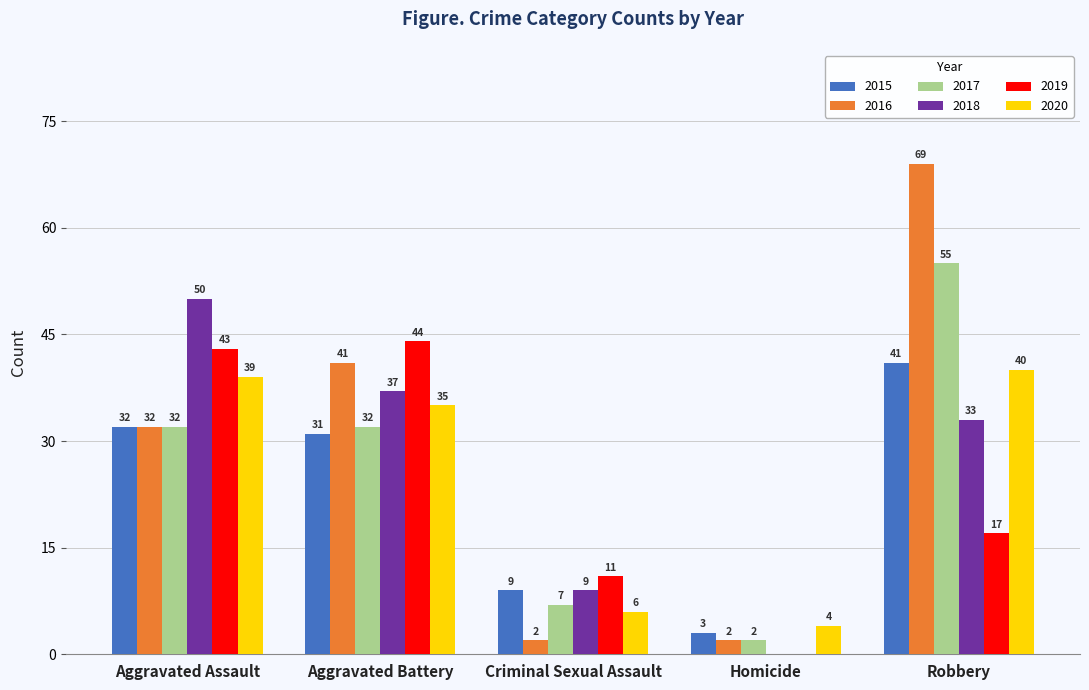

At which category is the sum across all series the highest?

Robbery